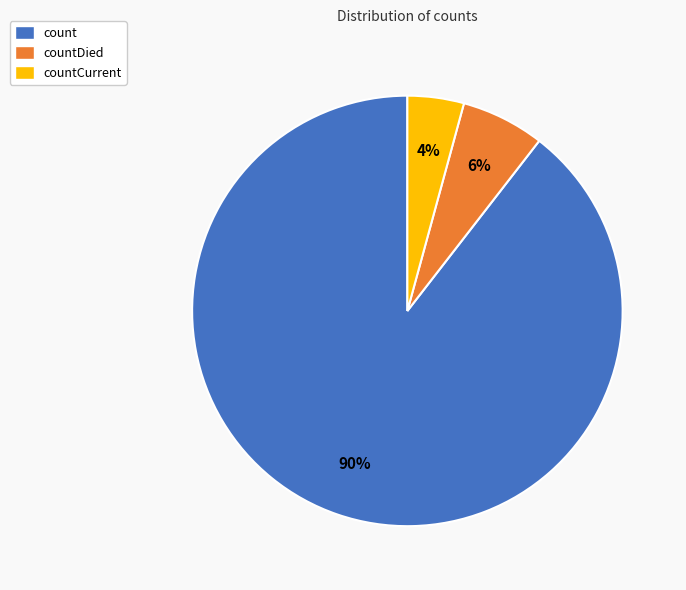

Is the sum of countCurrent and count greater than half?

Yes